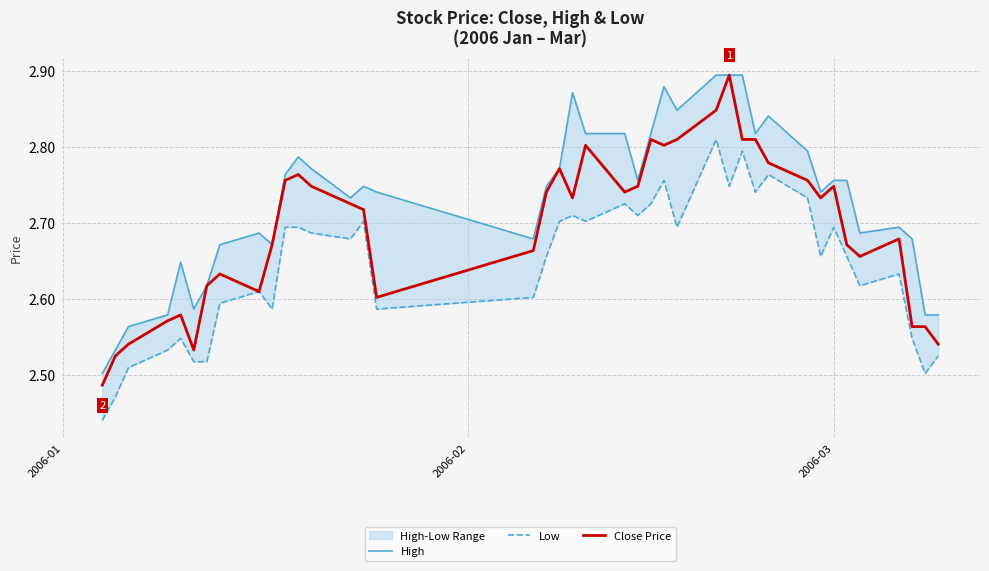

Which category has the lowest value in the Close Price series?

2006-01